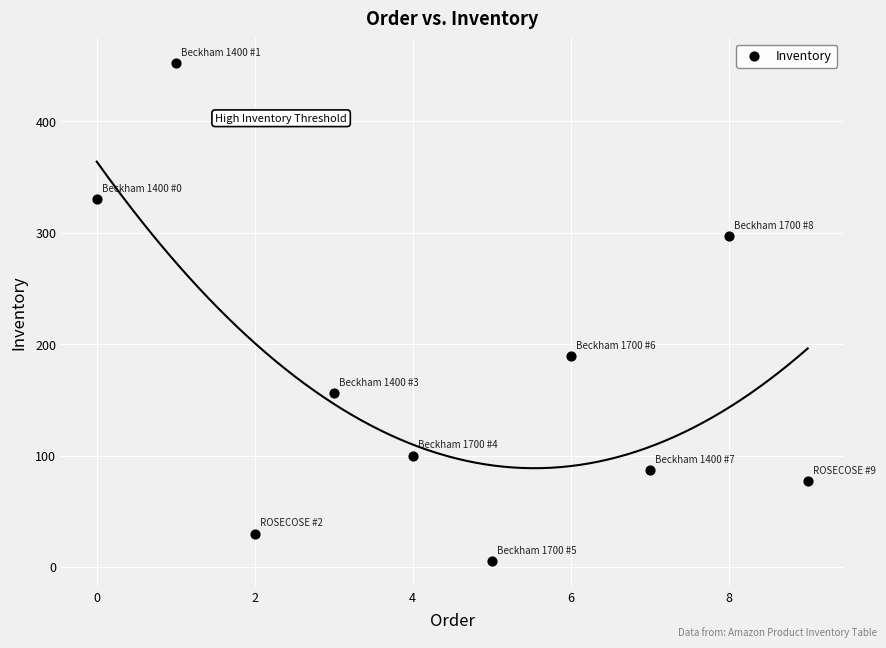

What is the average Y value?

172